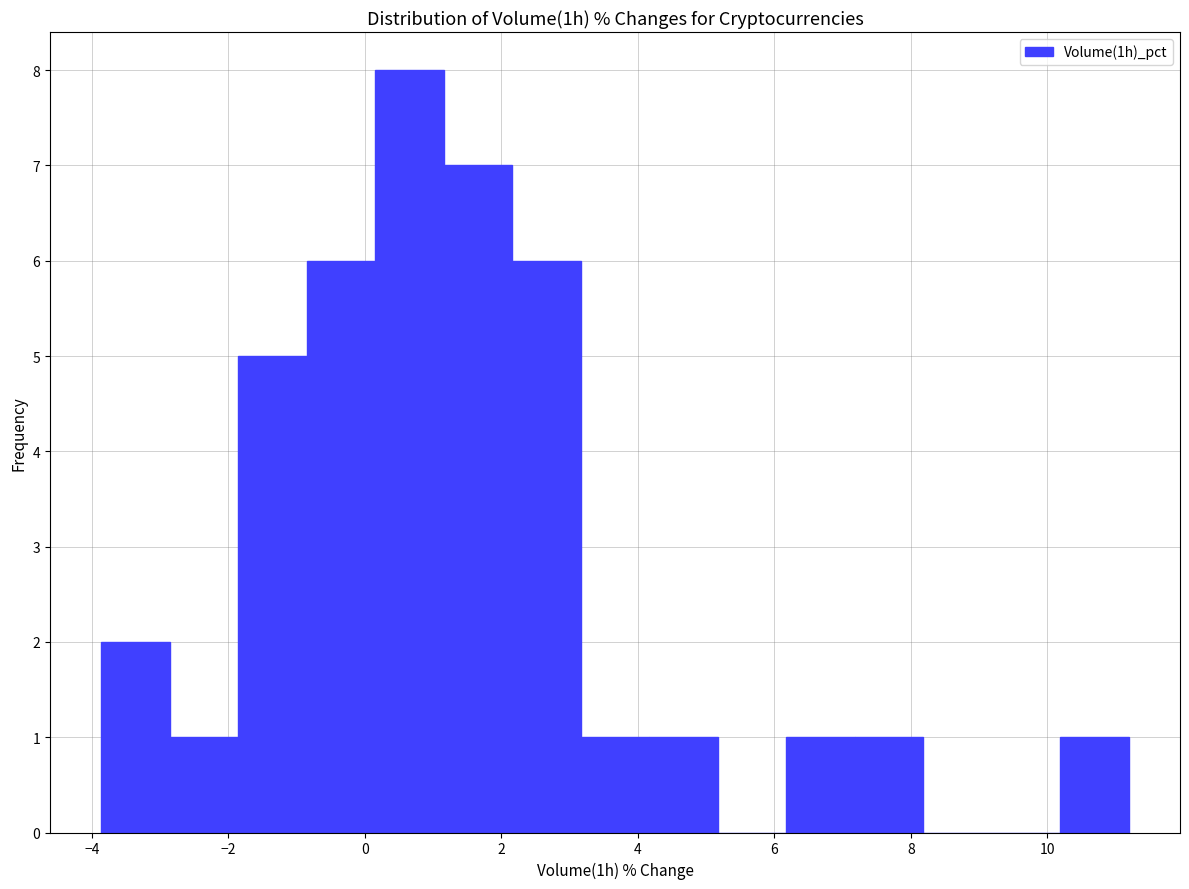

Reading left to right, transcribe this chart: for each bar, give the range it covers on the x-axis and its height. Neither the bar edges nor the heights are printed on the chart, so give them approximately, as read against the axes.

-3.8 to -2.8: 2
-2.8 to -1.8: 1
-1.8 to -0.8: 5
-0.8 to 0.2: 6
0.2 to 1.2: 8
1.2 to 2.2: 7
2.2 to 3.2: 6
3.2 to 4.2: 1
4.2 to 5.2: 1
5.2 to 6.2: 0
6.2 to 7.2: 1
7.2 to 8.2: 1
8.2 to 9.2: 0
9.2 to 10.2: 0
10.2 to 11.2: 1